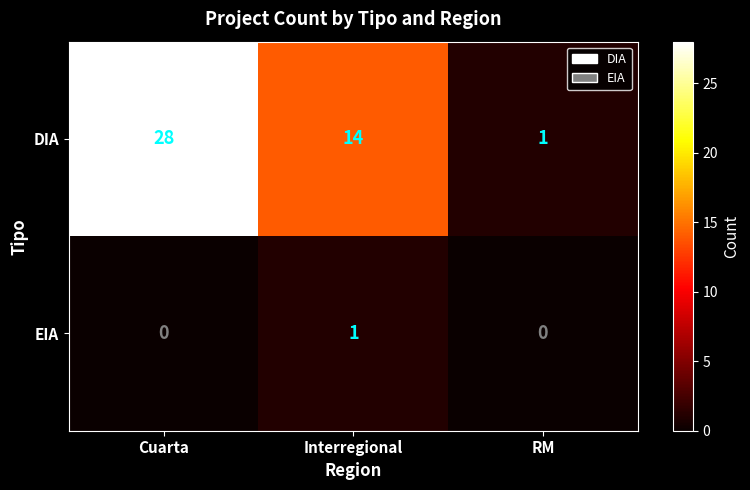

The value of DIA at Interregional is 4. True or false?

False